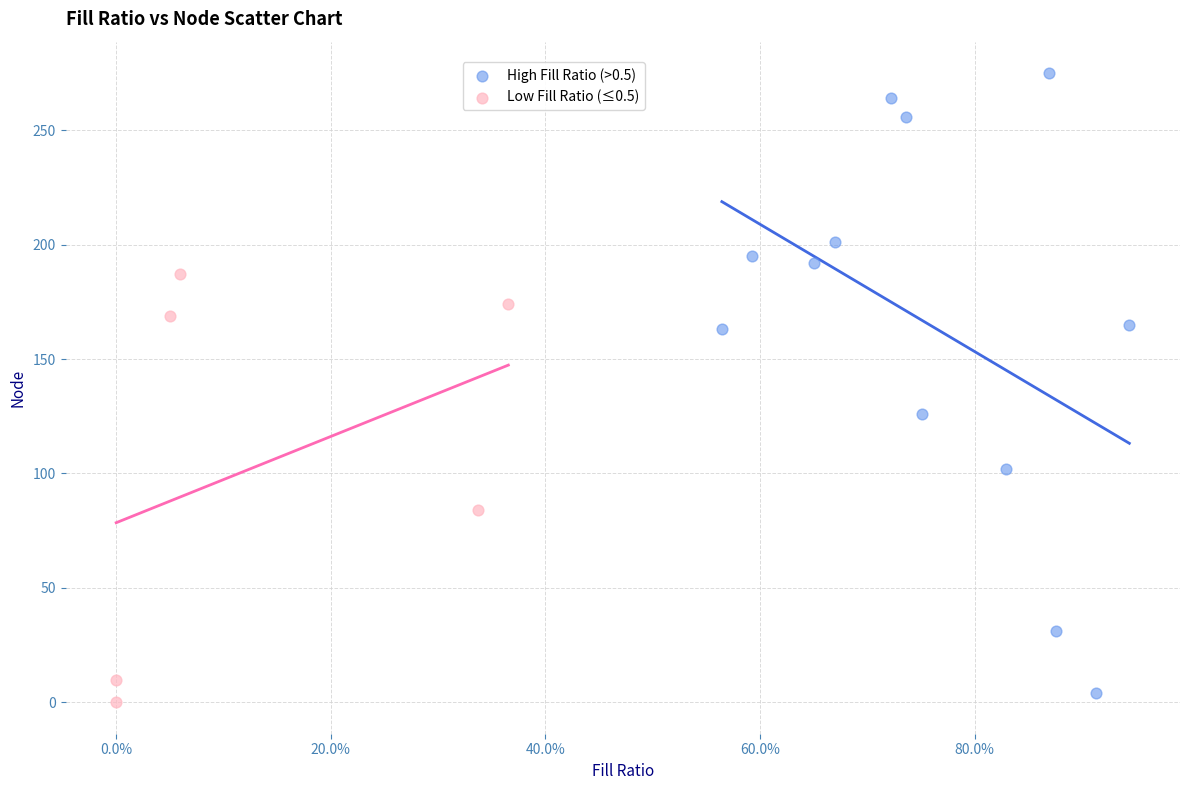

Which series contains the highest Y value?

High Fill Ratio (>0.5)